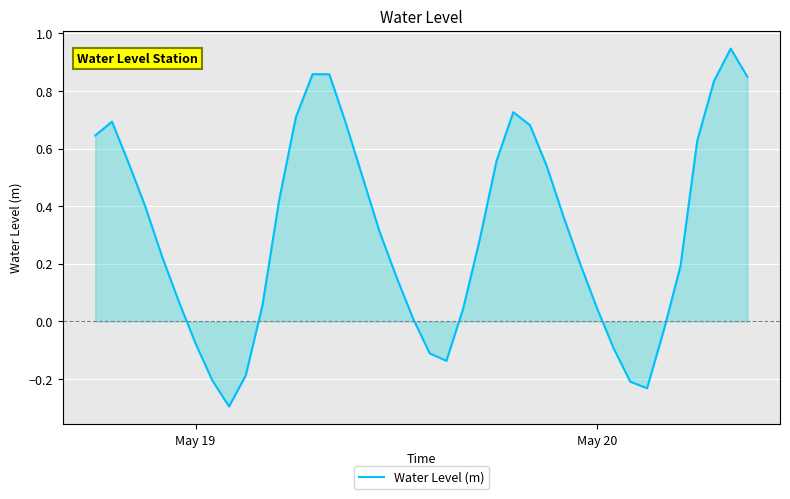

How many negative values are there?

10